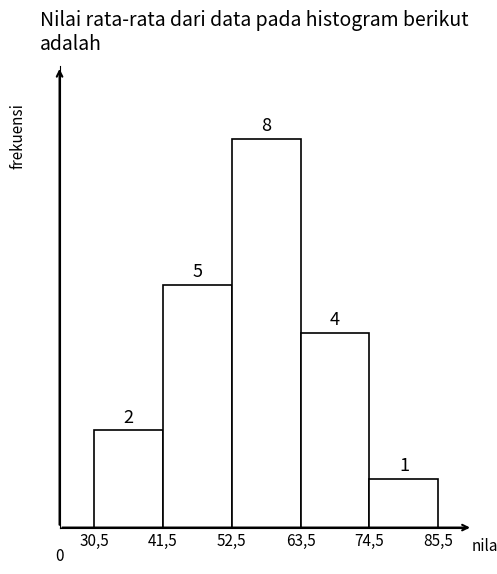

Reading left to right, transcribe all the data shown in this chart.

2	5	8	4	1